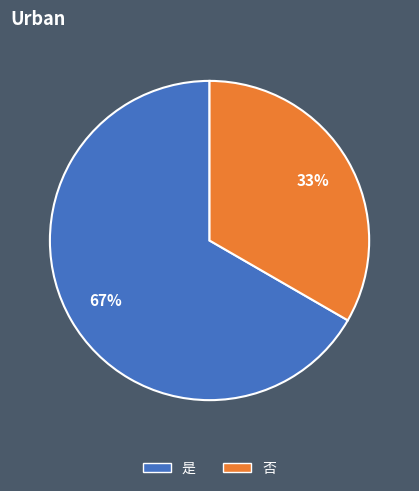

To the nearest percent, what portion does 是 represent?

67%